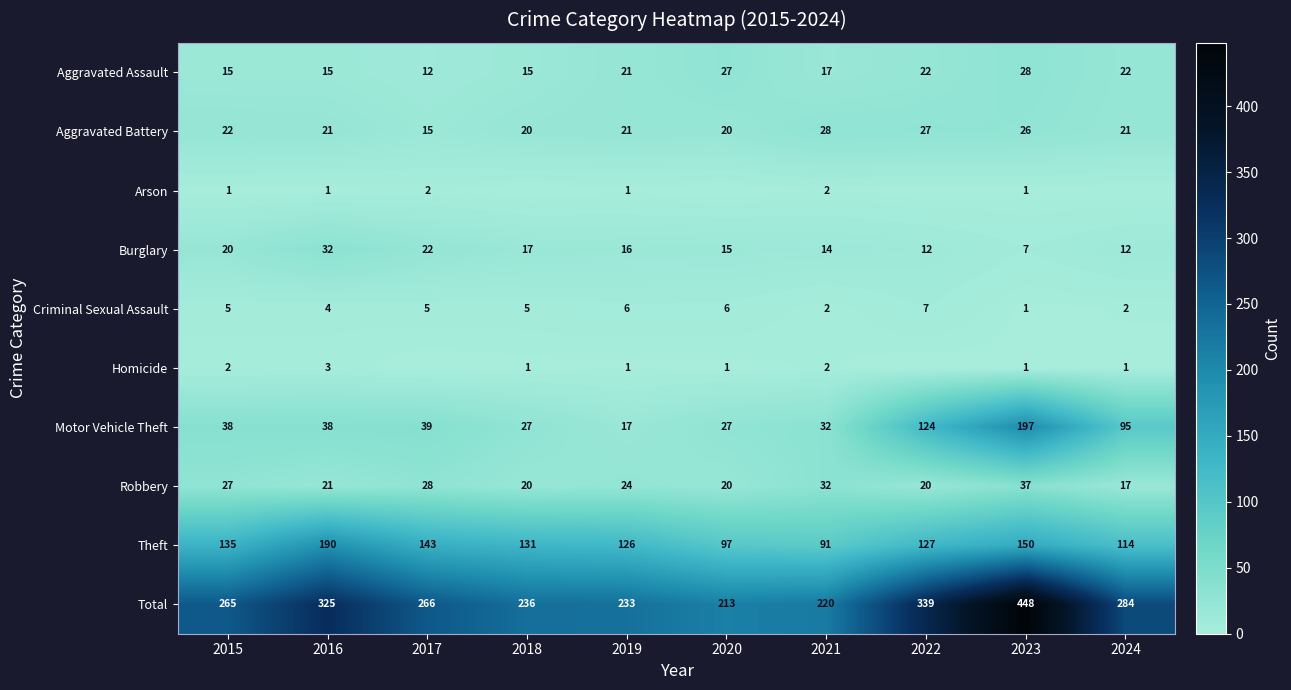

Is the value of Theft at 2019 greater than the value of Robbery at 2023?

Yes